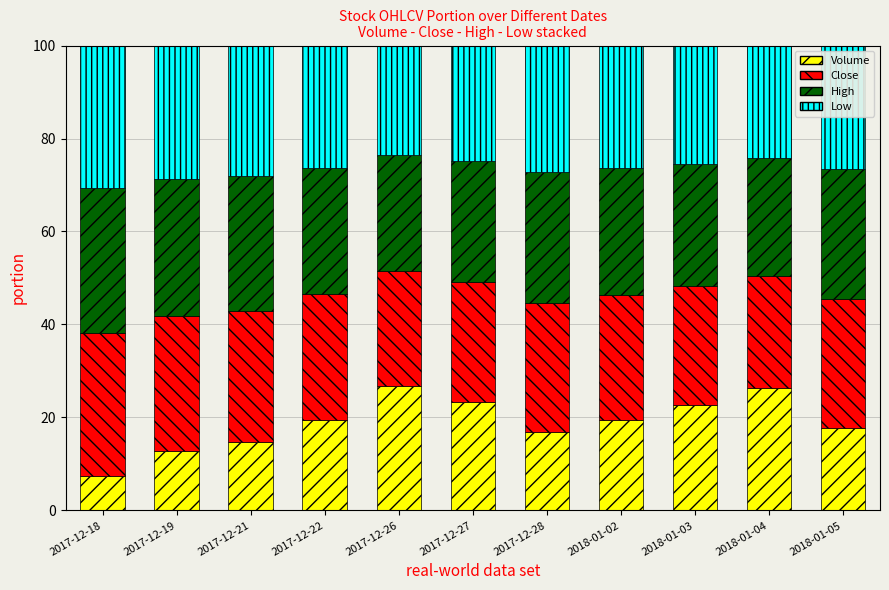

What is the total value across all series at 2017-12-21?

100.0